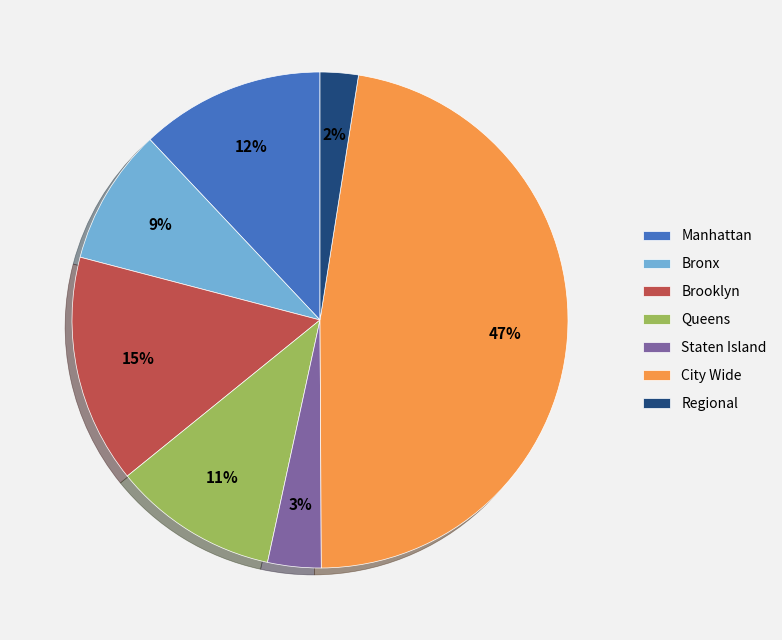

Count the number of slices in the pie.

7